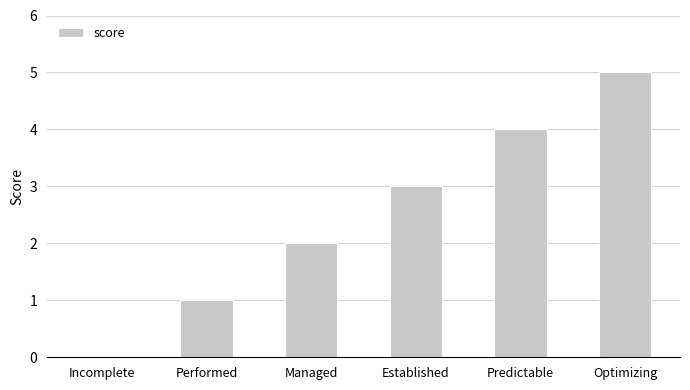

What is the change in value from Managed to Optimizing?

+3